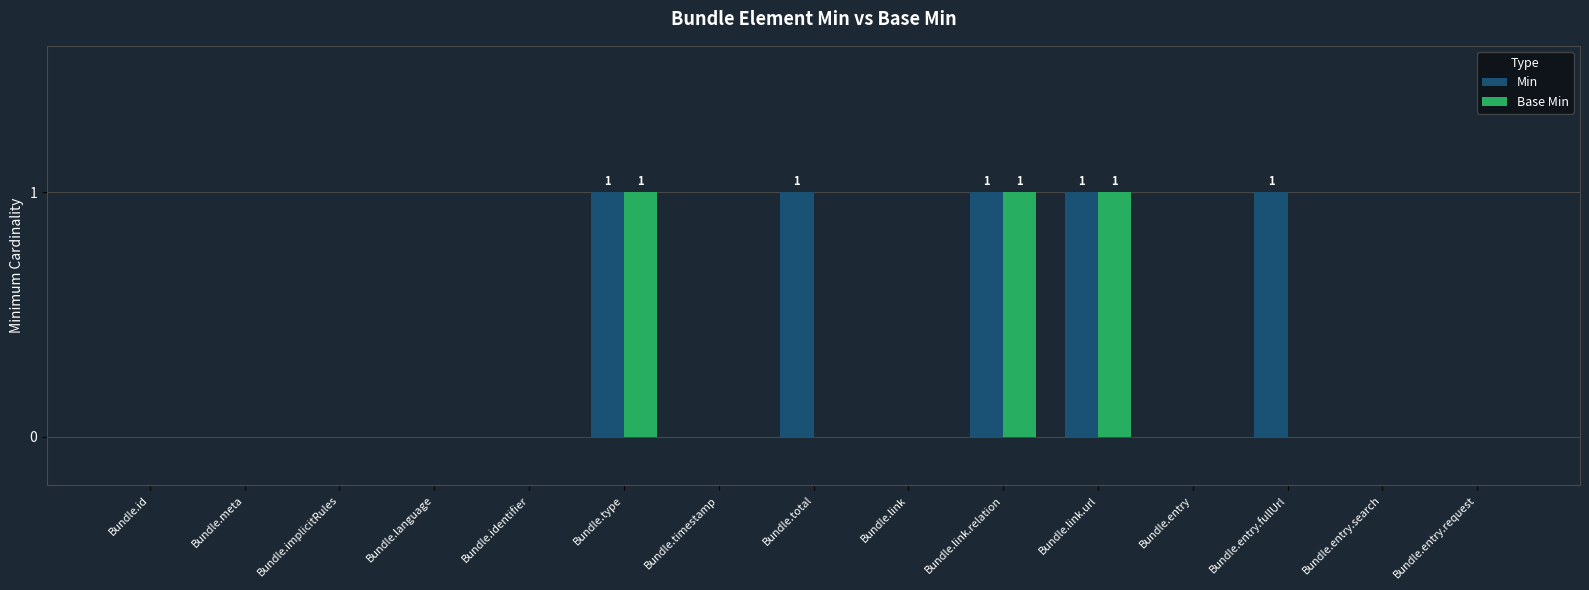

The Base Min series shows 1 at Bundle.link. True or false?

False